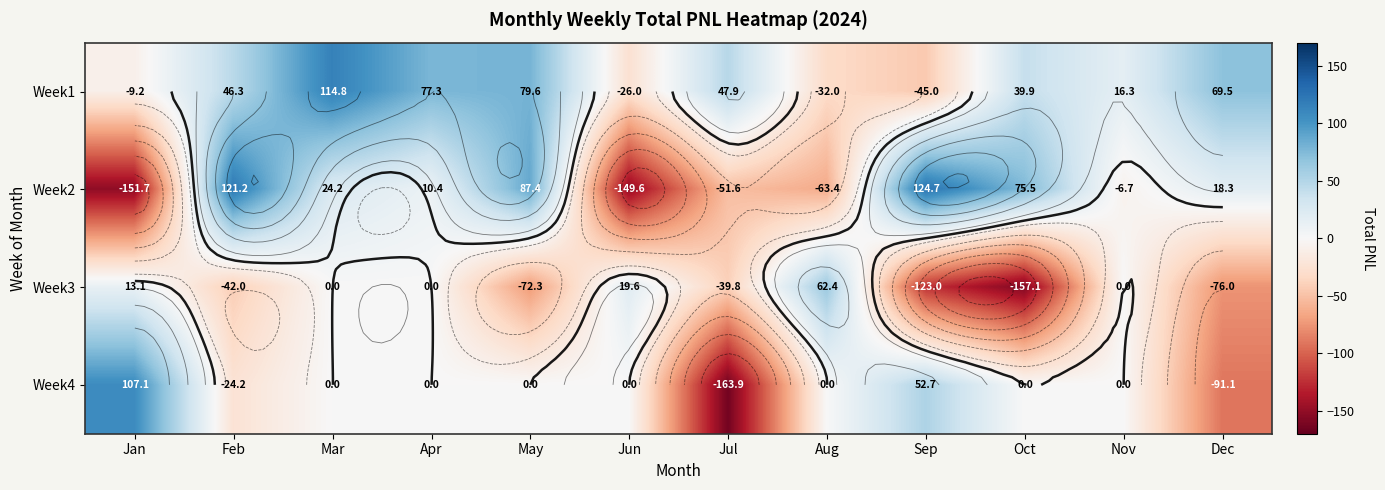

What is the average value of the Week2 series?

3.2